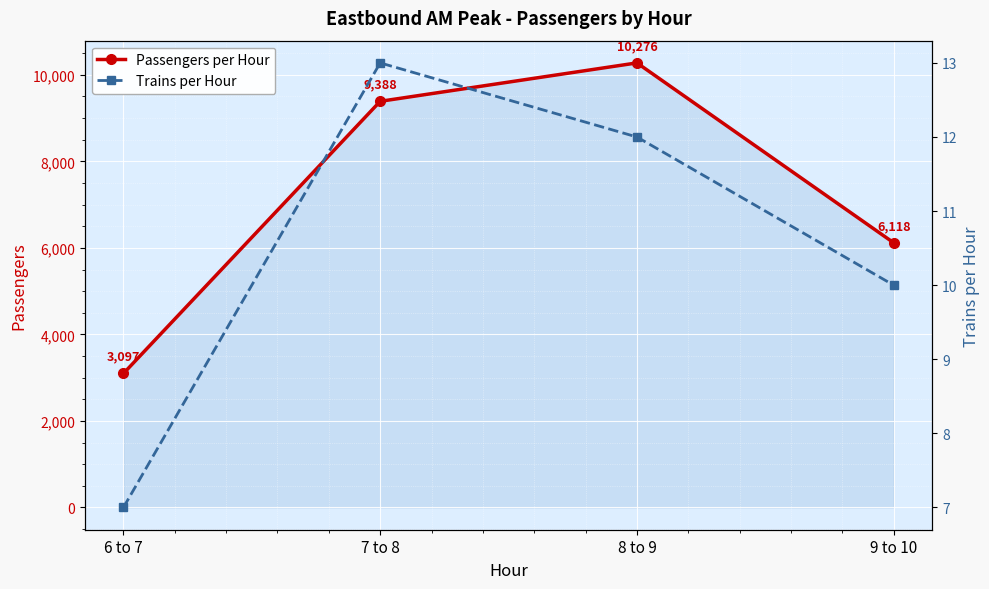

What is the difference between the second highest and minimum values in the Passengers per Hour series?

6291